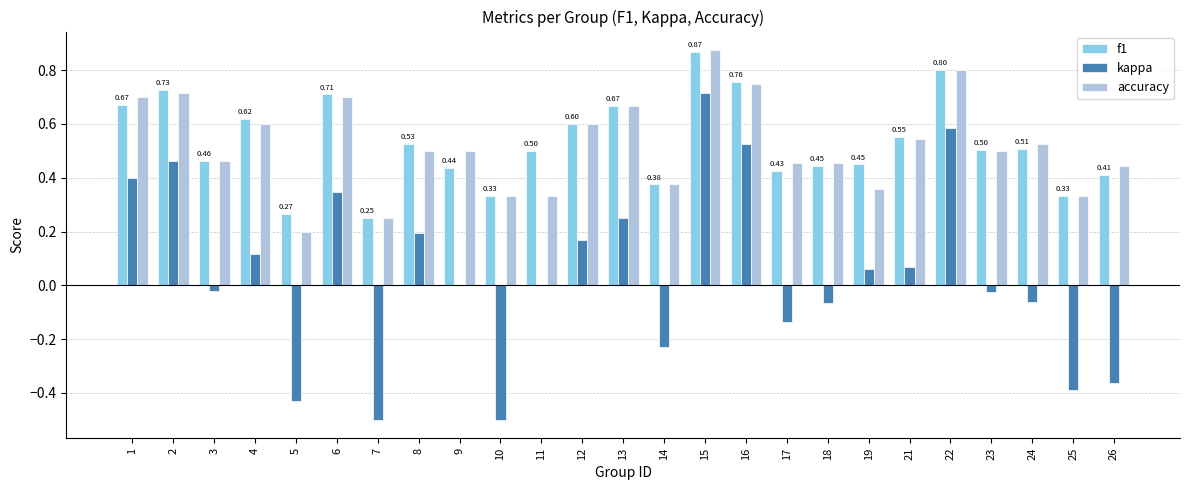

At which category is the sum across all series the highest?

15